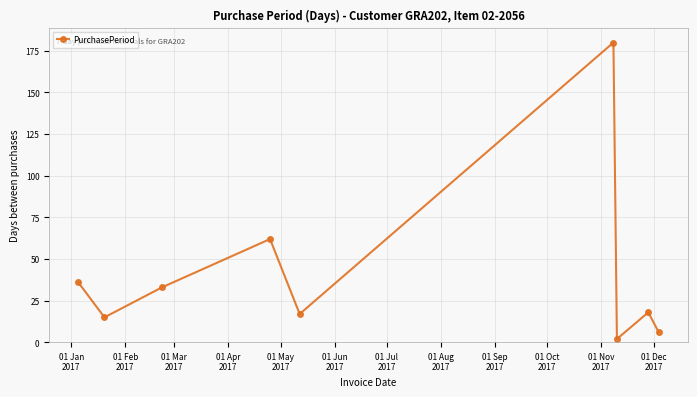

What is the difference between the second highest and second lowest values?

56